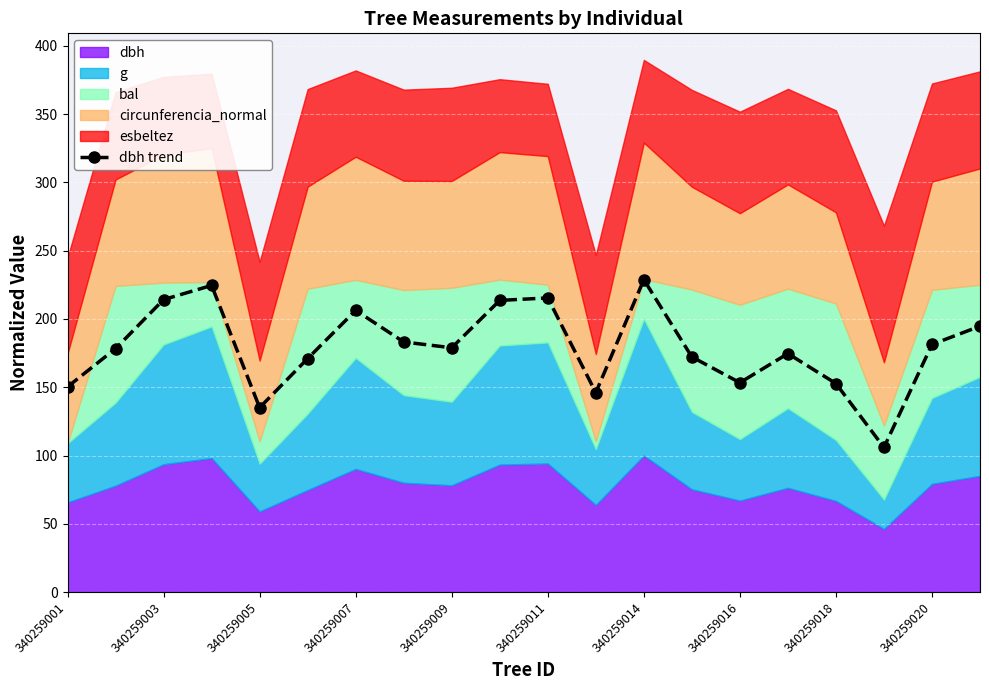

True or false: dbh trend has a value of 73.0 at 340259007.

False